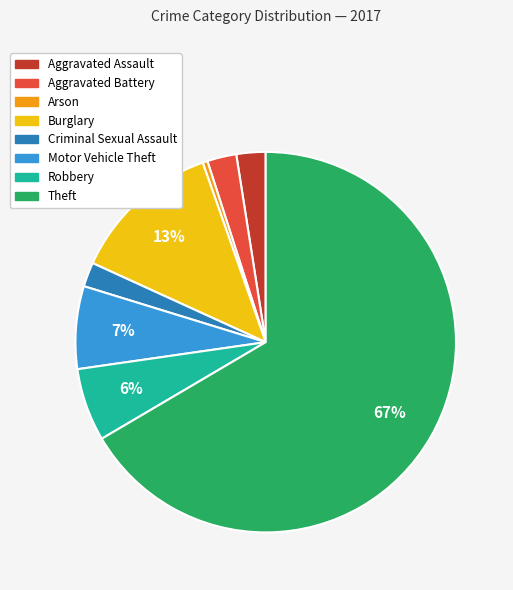

How many segments does this pie chart have?

8